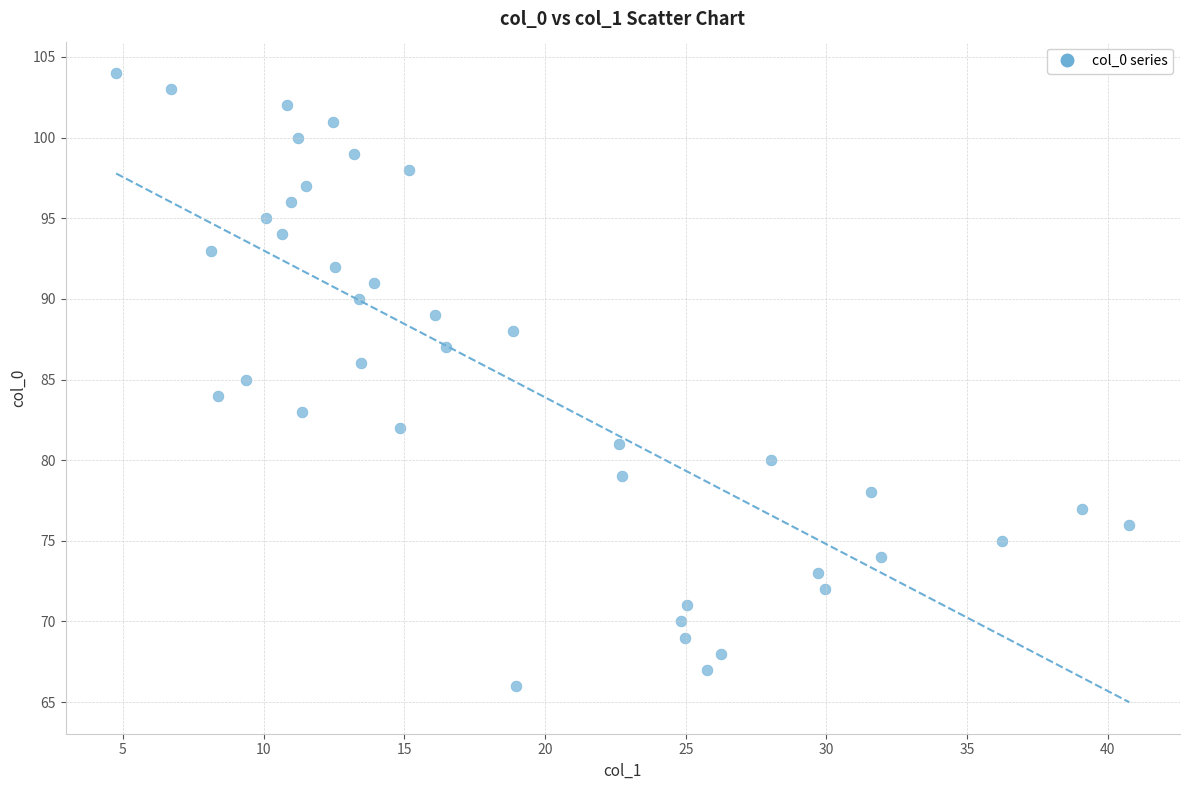

What is the range of Y values (max minus min)?

38